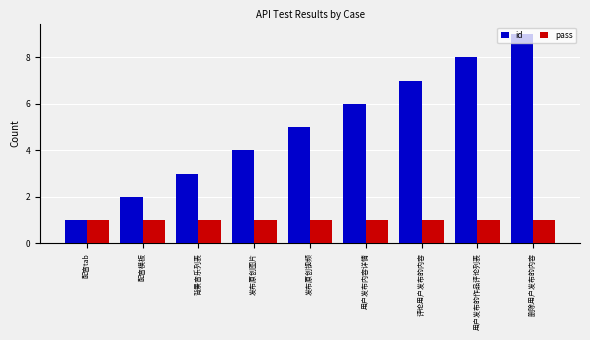

How many bars are there in each group?

2